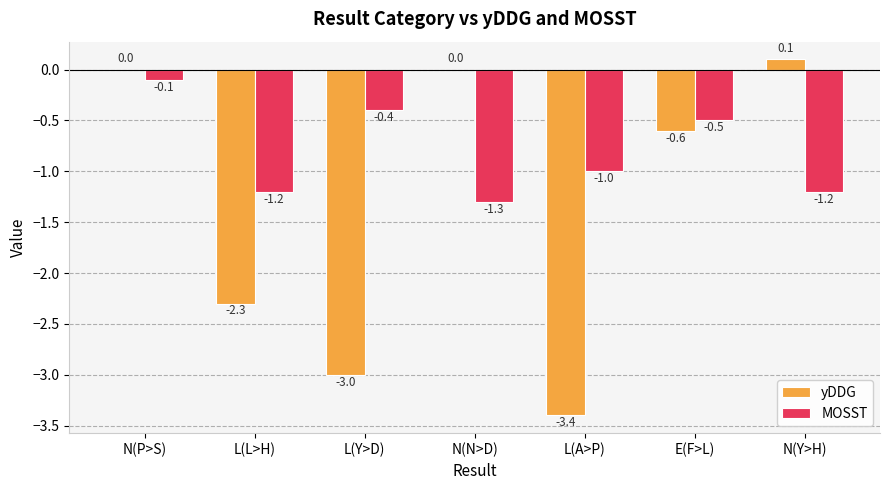

How many series are shown in this chart?

2